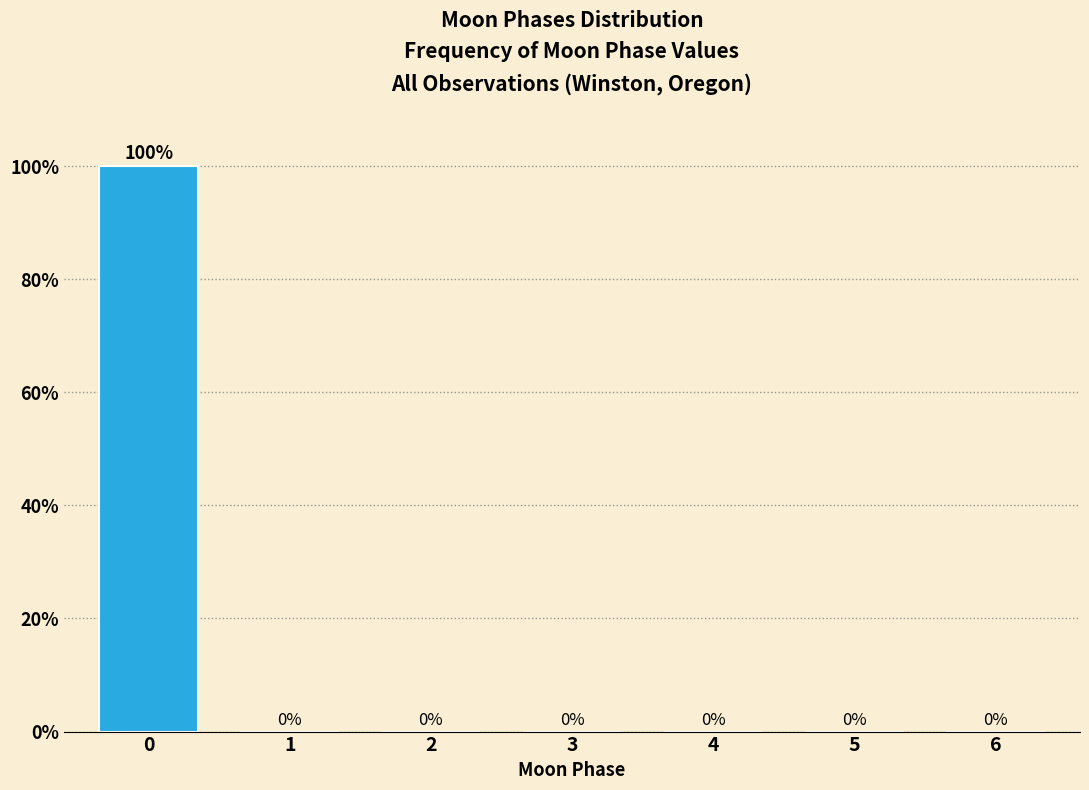

Reading left to right, list all the values displayed in this chart.

0=100	1=0	2=0	3=0	4=0	5=0	6=0